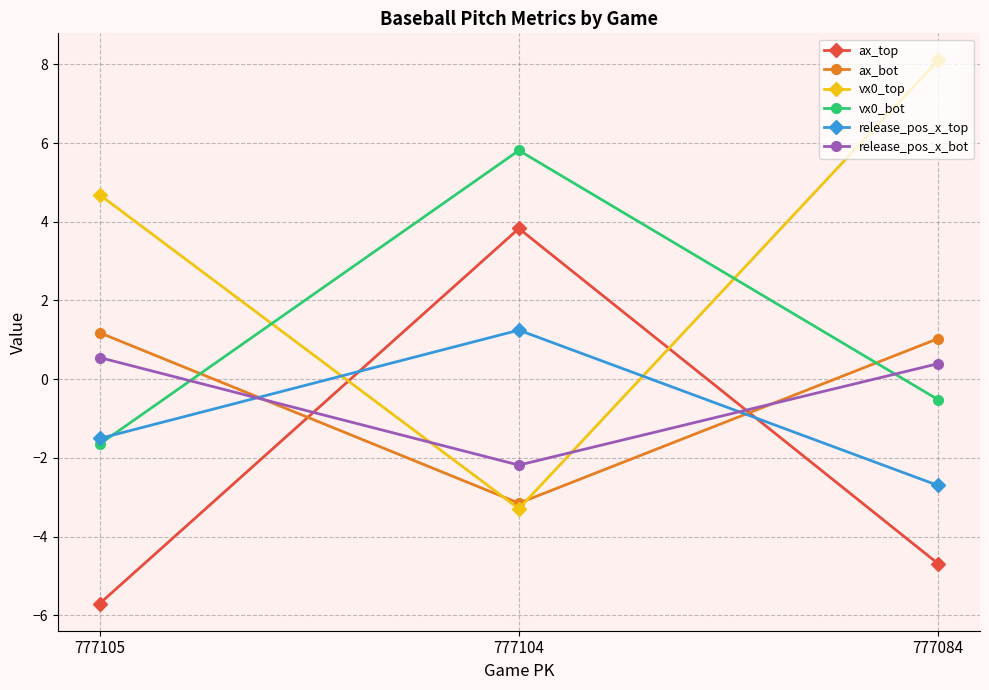

How many lines are shown in the chart?

6